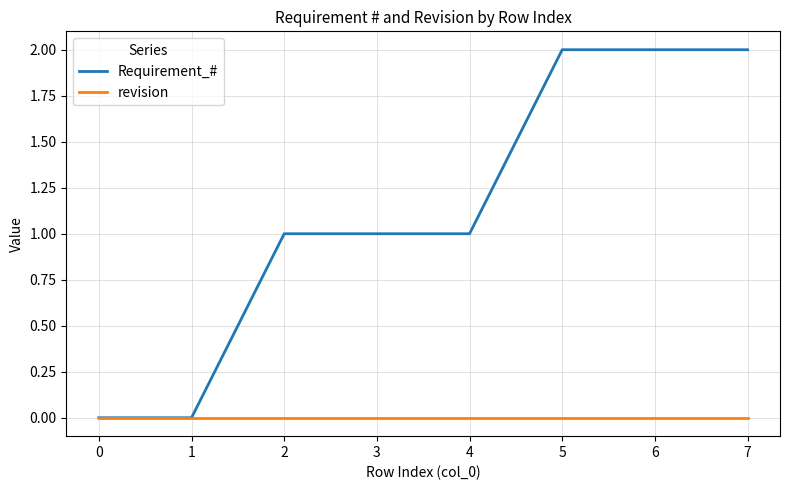

Rank the series by their maximum value, from highest to lowest.

Requirement_#, revision